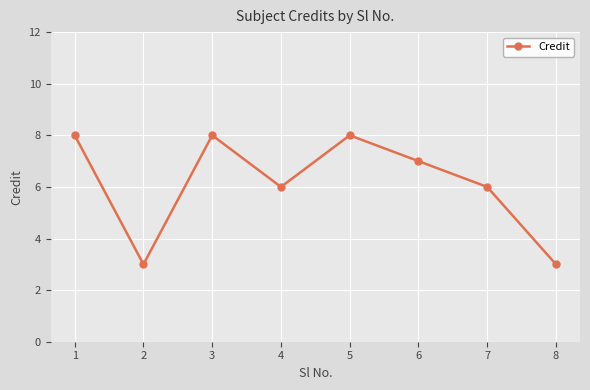

The chart shows a value of 8 at 1. True or false?

True